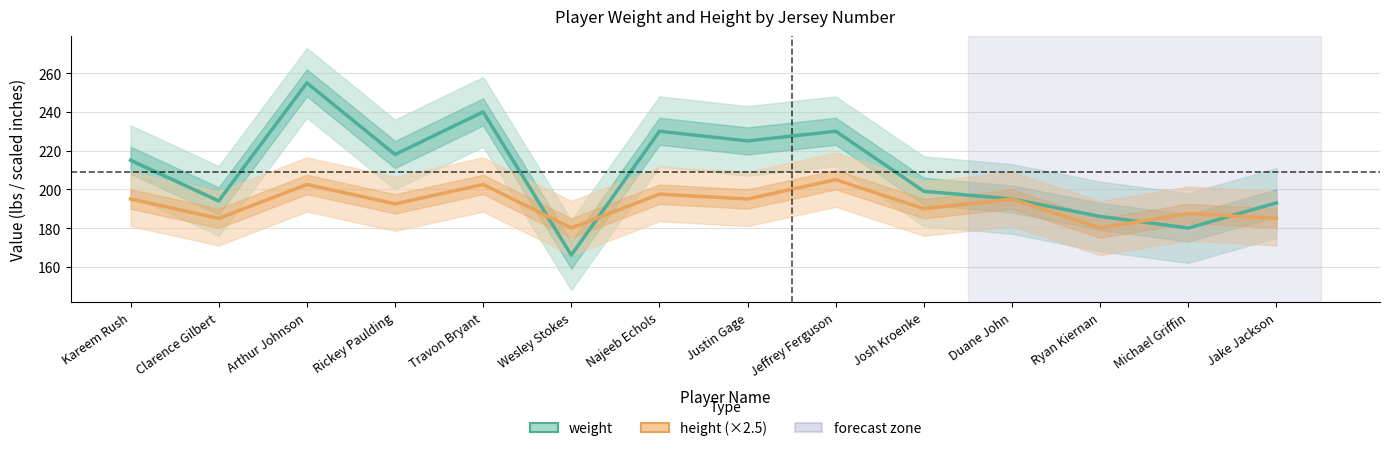

Count the number of data series in this chart.

2